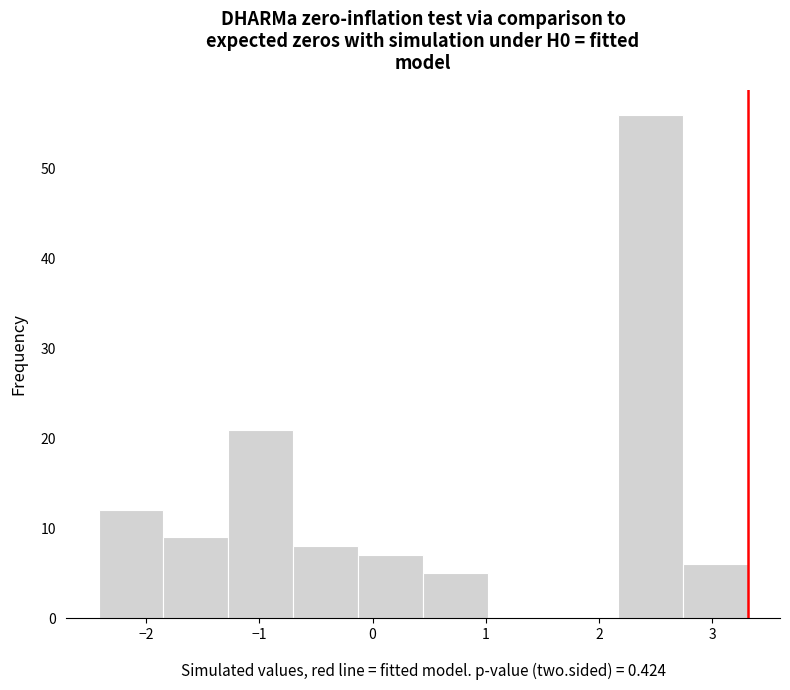

What is the height of the bar covering -1.8 to -1.3 on the x-axis? Neither the bar edges nor the heights are printed on the chart, so give them approximately, as read against the axes.

9